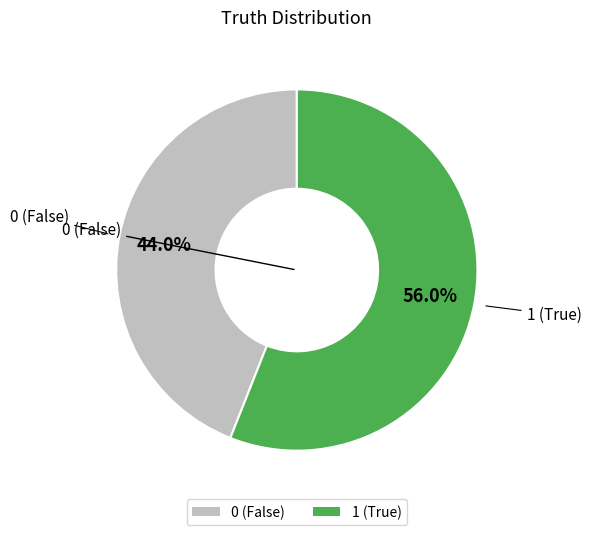

What is the ratio of the value at 1 (True) to the value at 0 (False)?

1.3